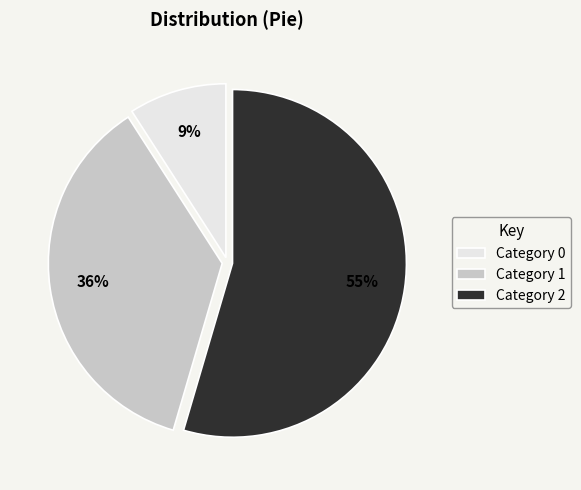

Combined, do Category 2 and Category 1 account for over 50%?

Yes